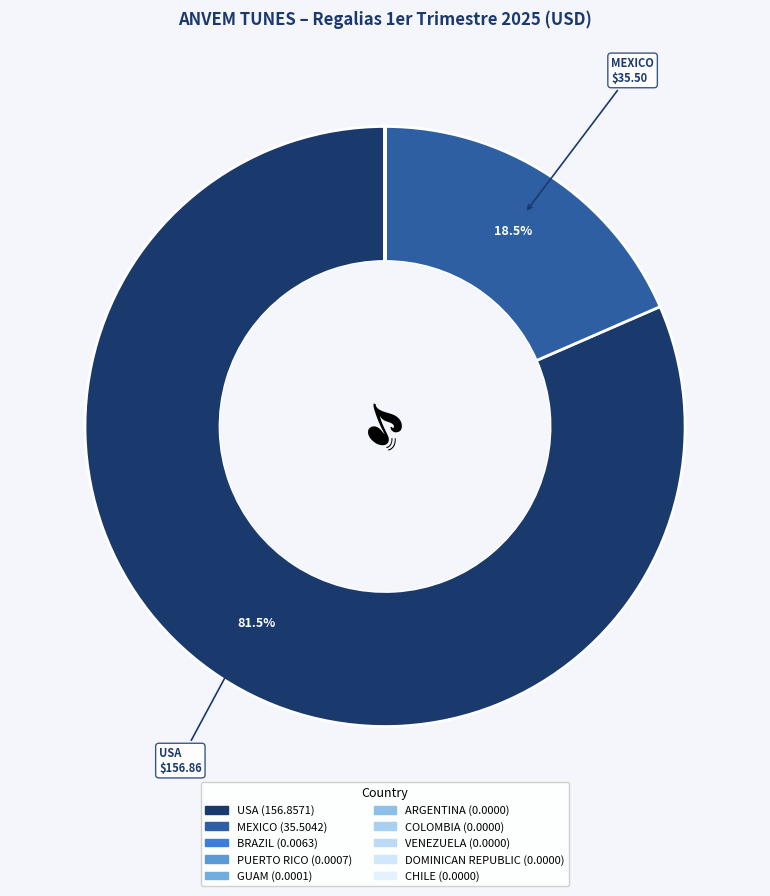

How many slices are in this pie chart?

10